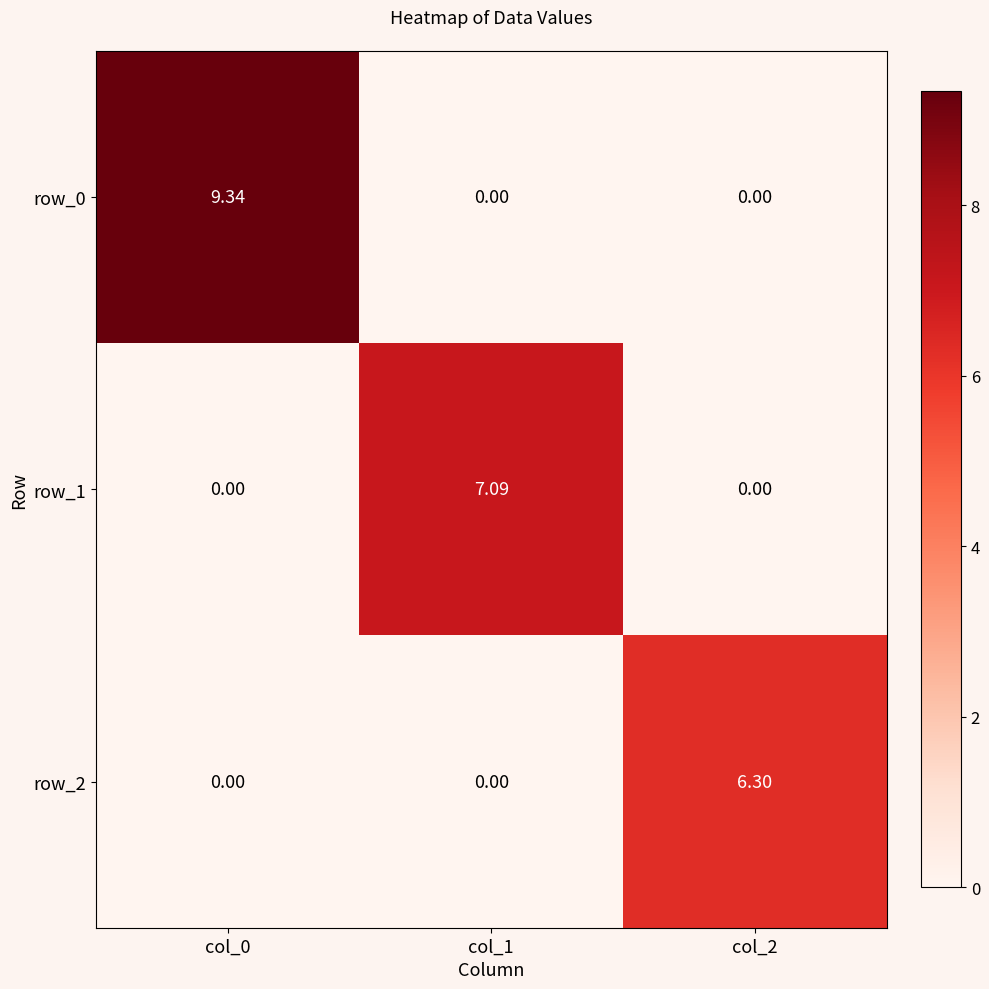

List the series in order of their overall mean, highest first.

row_0, row_1, row_2